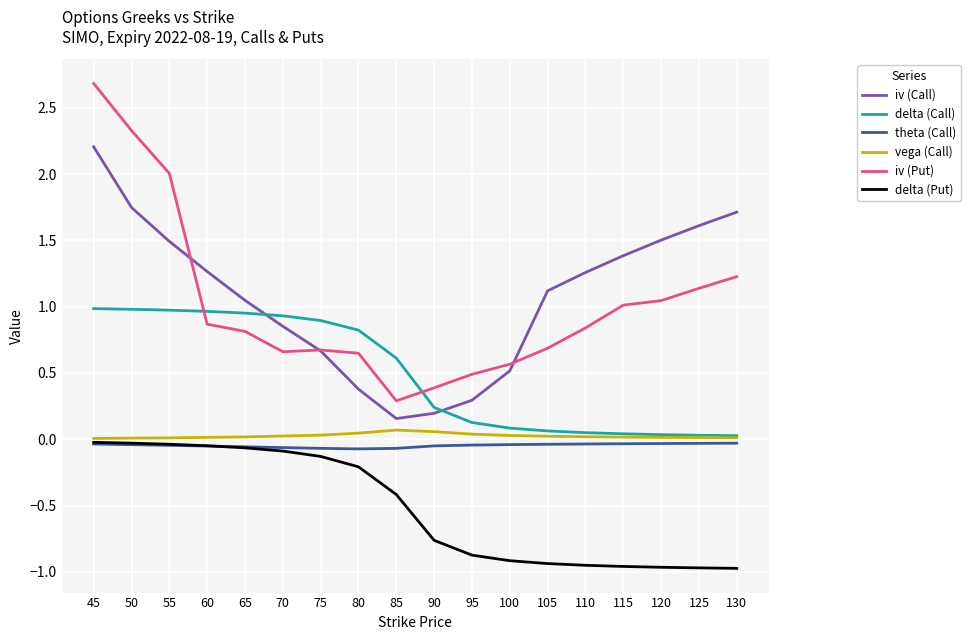

At 90, list the series in order from smallest to largest.

delta (Put), theta (Call), vega (Call), iv (Call), delta (Call), iv (Put)